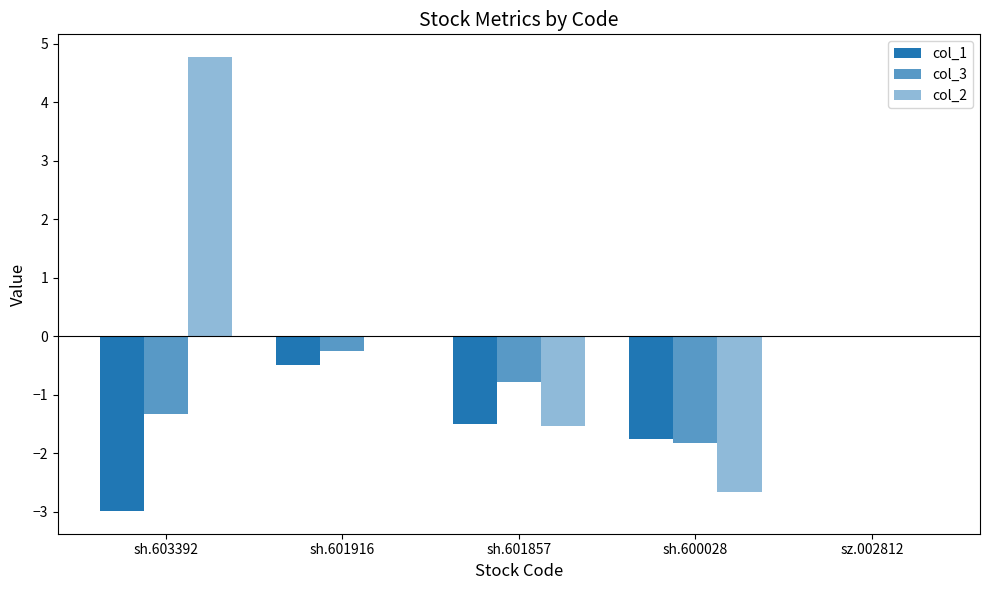

How many distinct data groups are displayed?

3